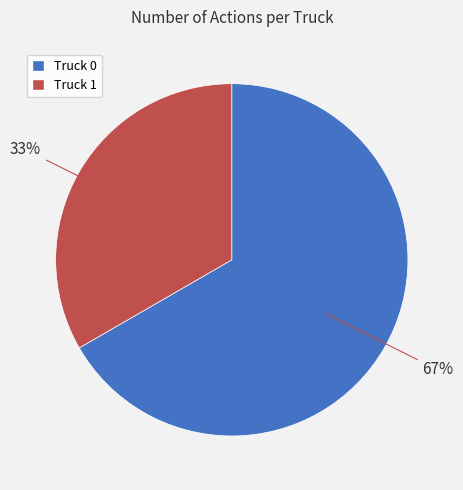

What is the majority slice?

Truck 0